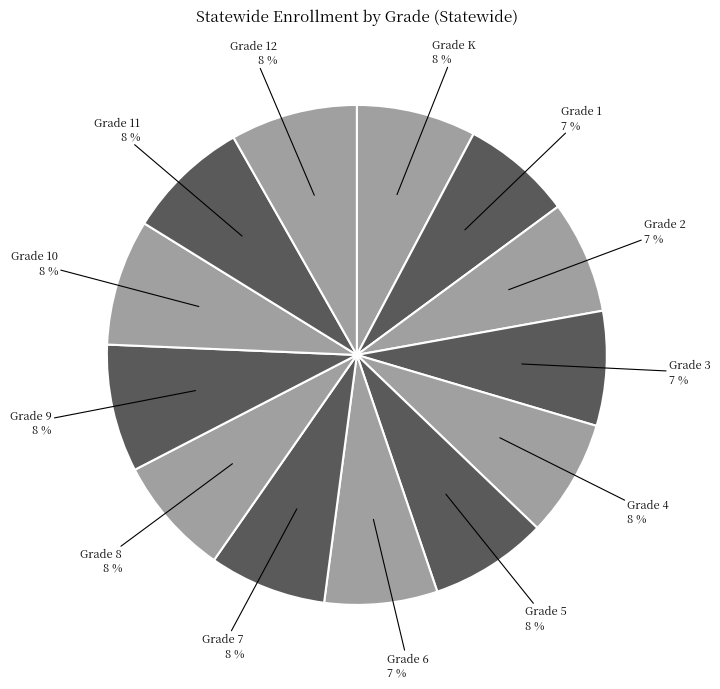

Is there a majority slice in this chart?

No